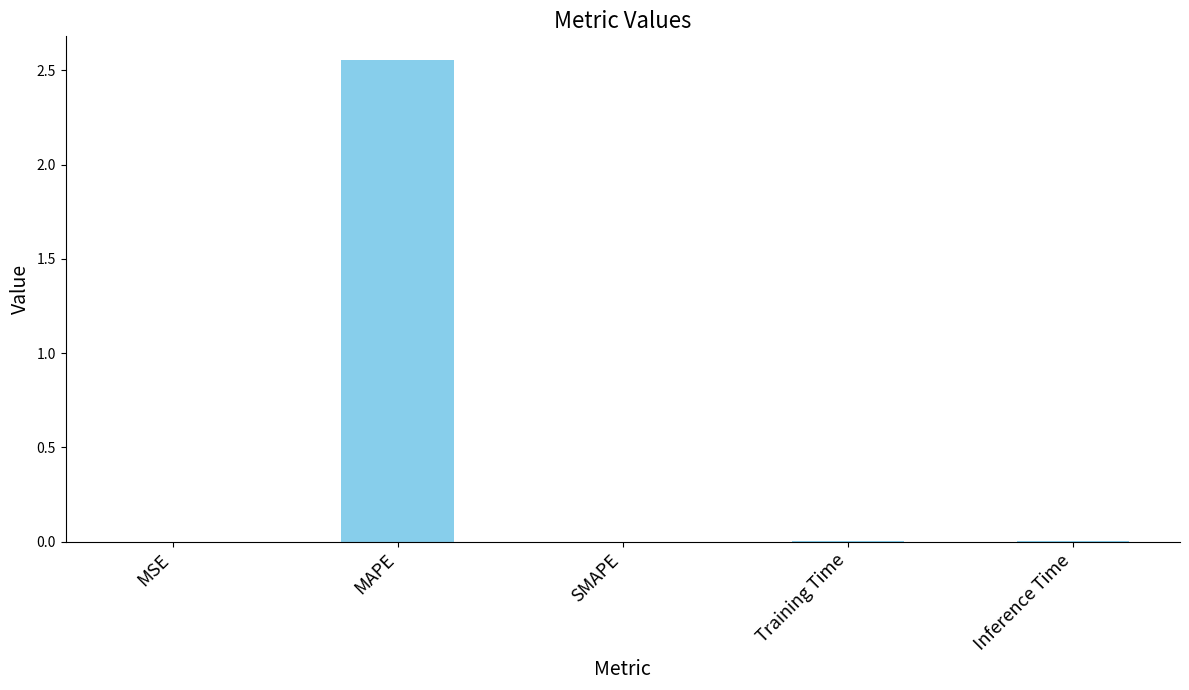

The value at Training Time is 0.0. True or false?

True